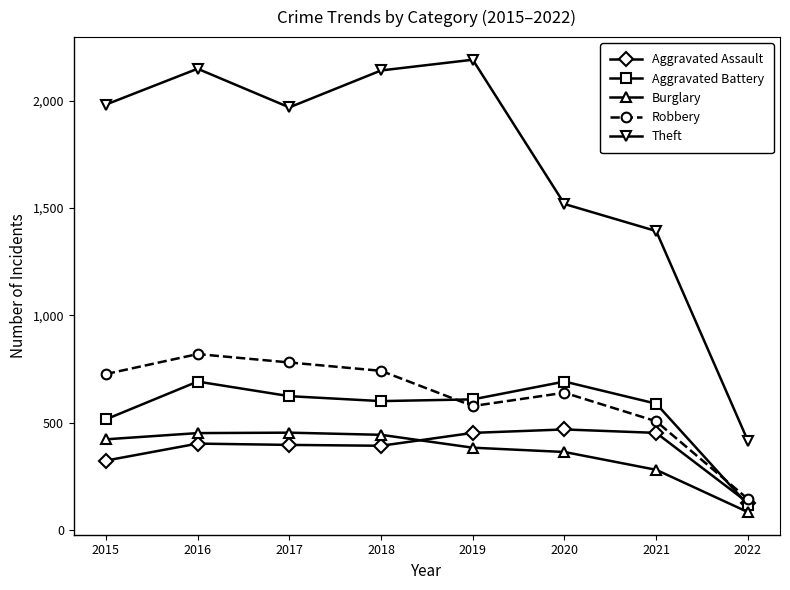

What is the value of the Aggravated Battery point at the 7th from the left?

588